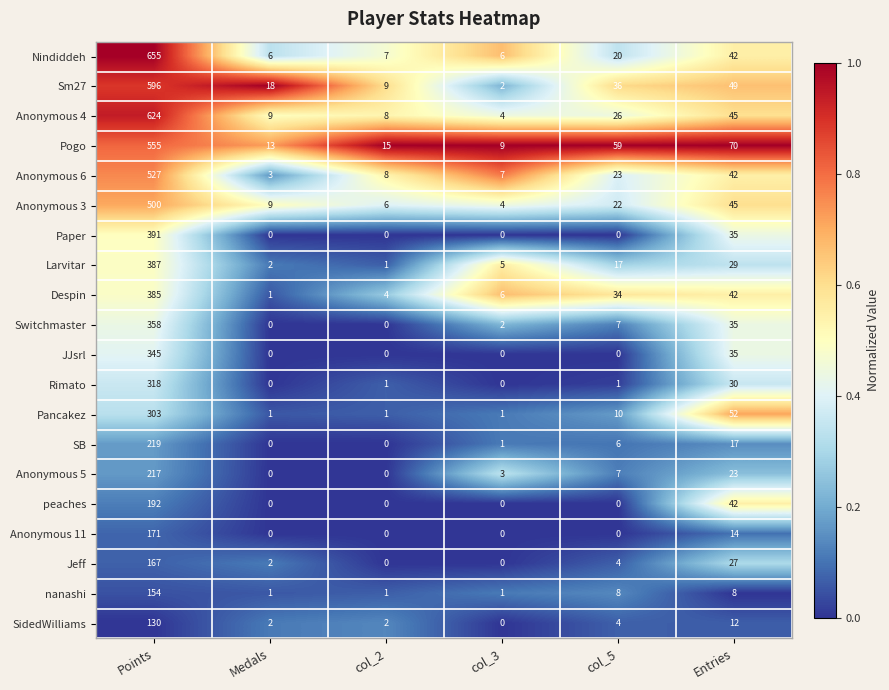

The Anonymous 6 series shows 61 at Entries. True or false?

False